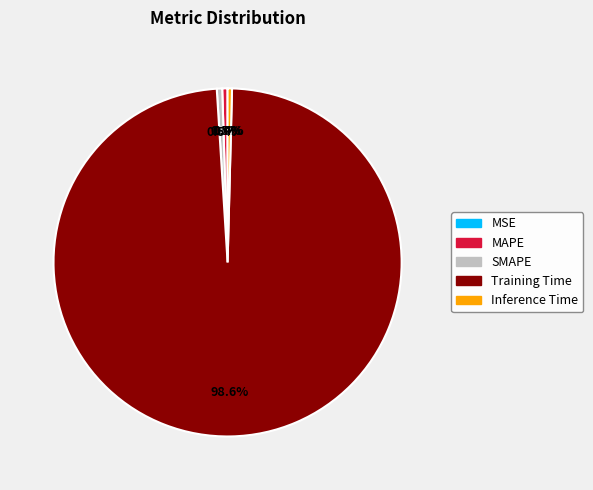

Which slice is the largest?

Training Time